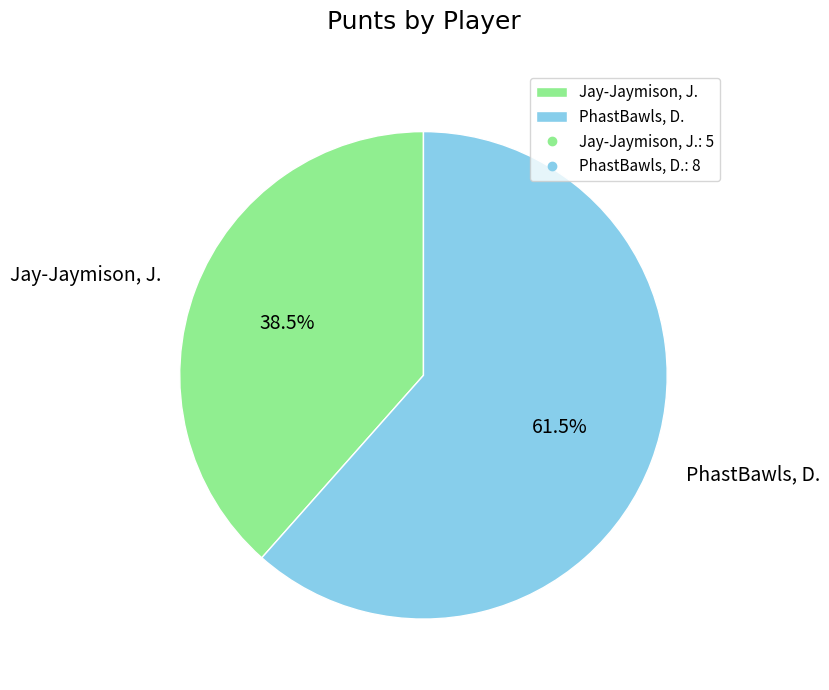

The Jay-Jaymison, J. slice represents 38% of the pie. True or false?

True